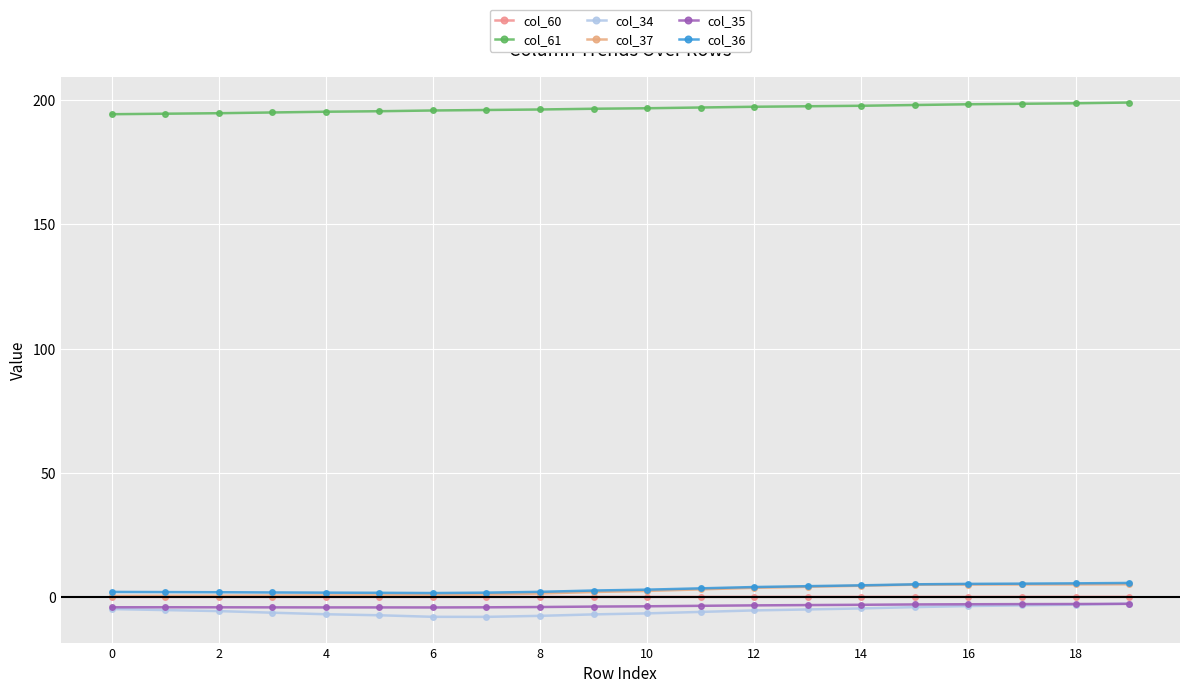

Which category has the highest value in the col_36 series?

19